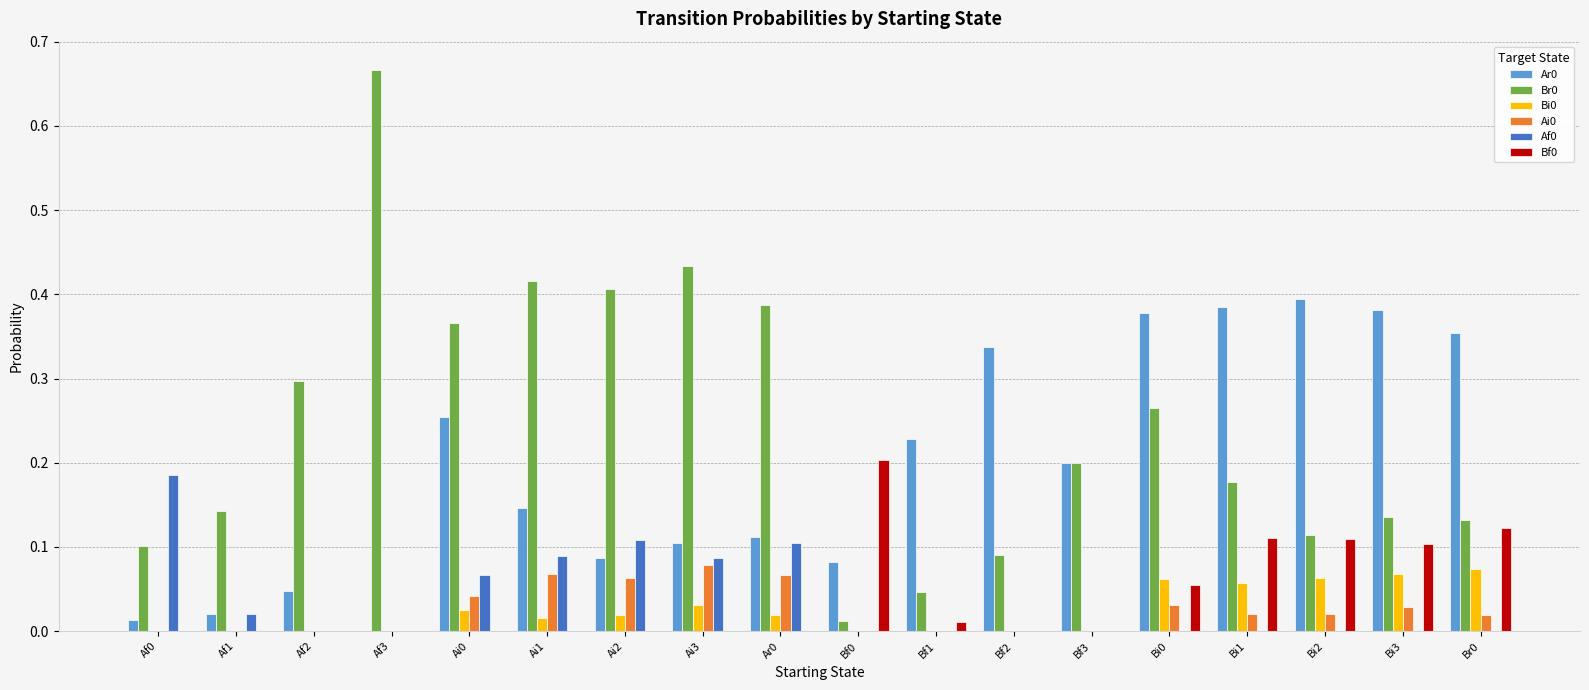

The Bf0 series shows -0.1 at Ai2. True or false?

False